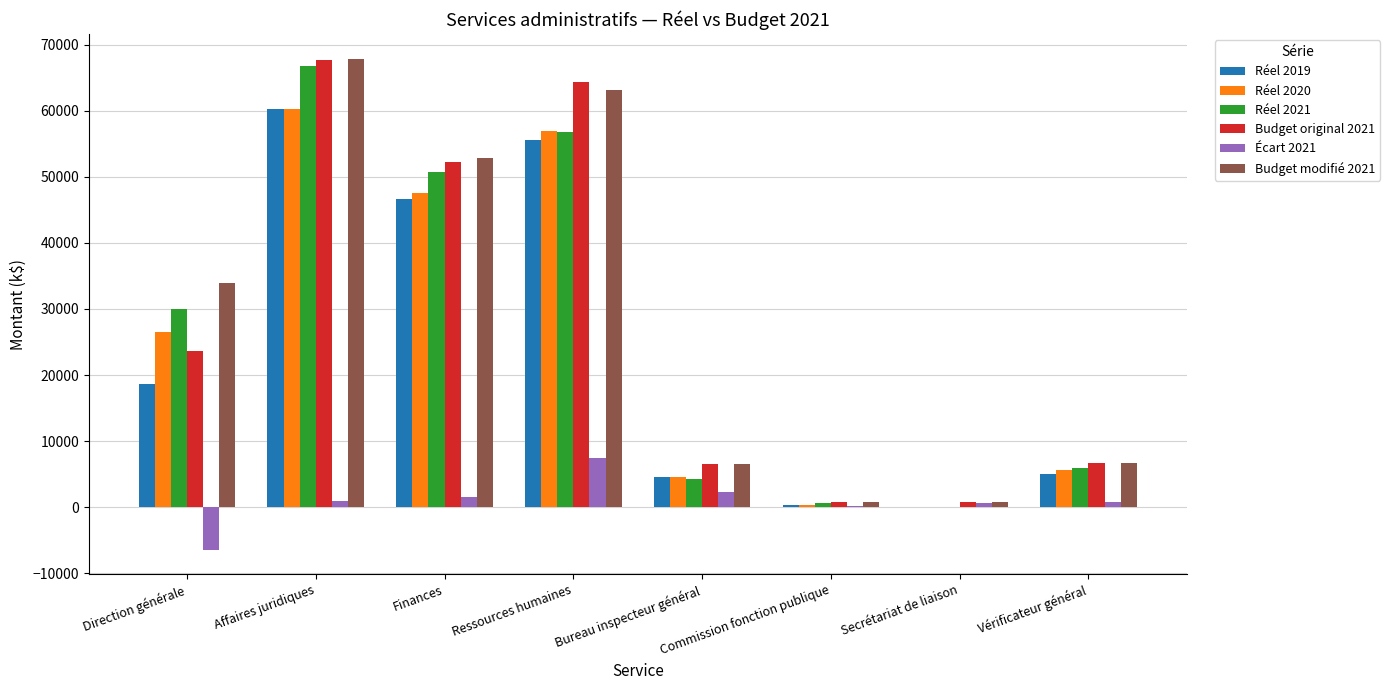

What is the total value across all series at Bureau inspecteur général?

28760.1